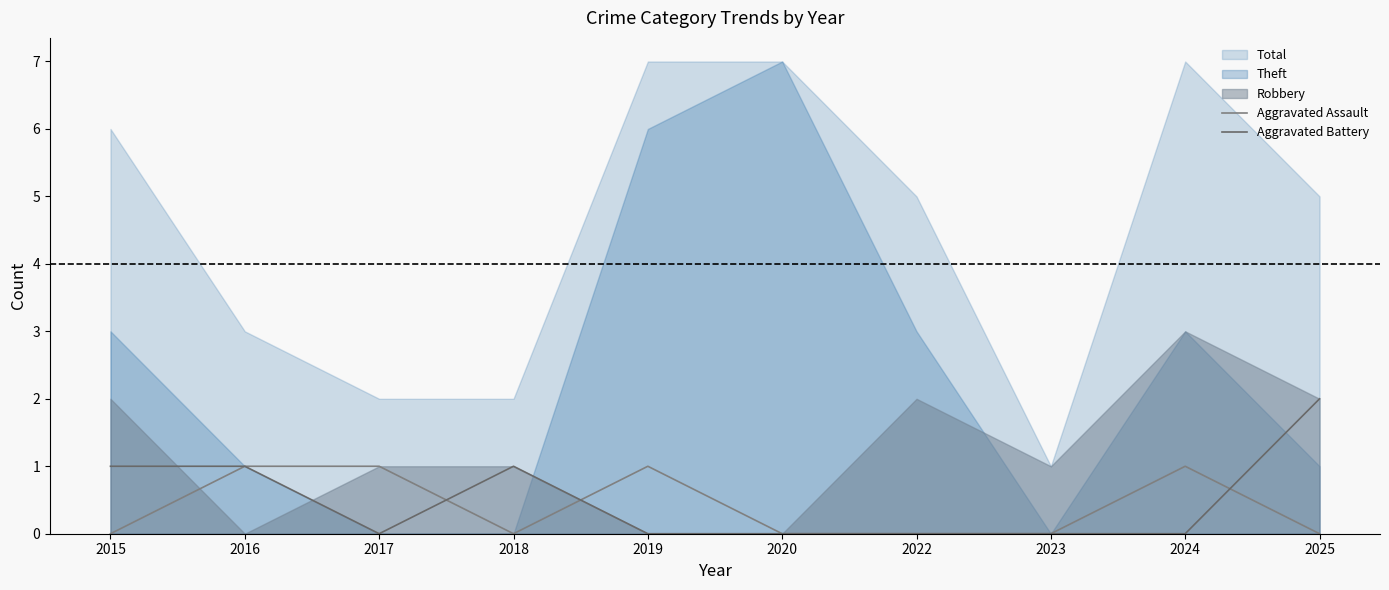

Where is Aggravated Assault nearest to the value 0?

2015